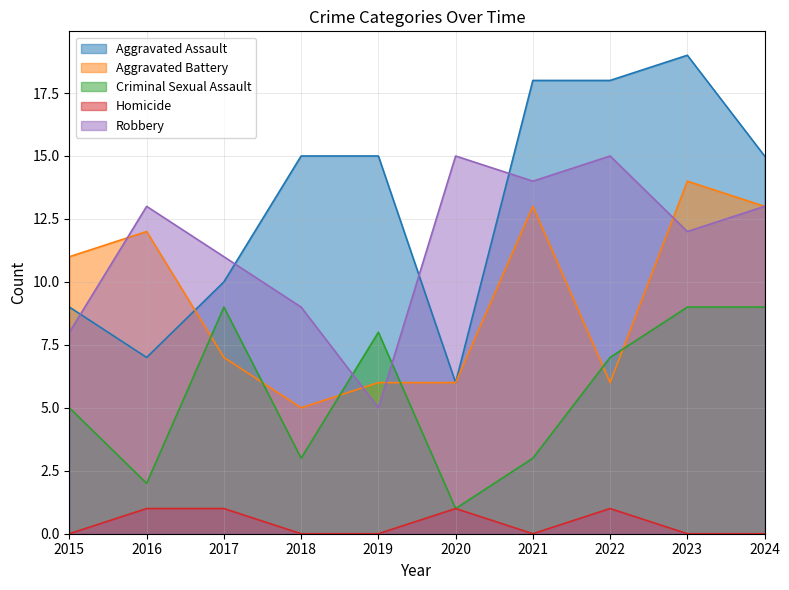

Is the value of Aggravated Battery at 2019 greater than the value of Criminal Sexual Assault at 2015?

Yes